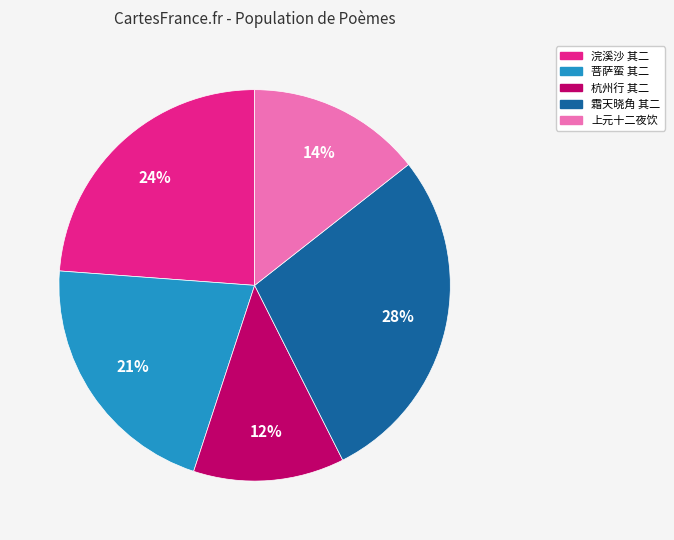

Rank the categories by value from highest to lowest.

霜天晓角 其二, 浣溪沙 其二, 菩萨蛮 其二, 上元十二夜饮, 杭州行 其二